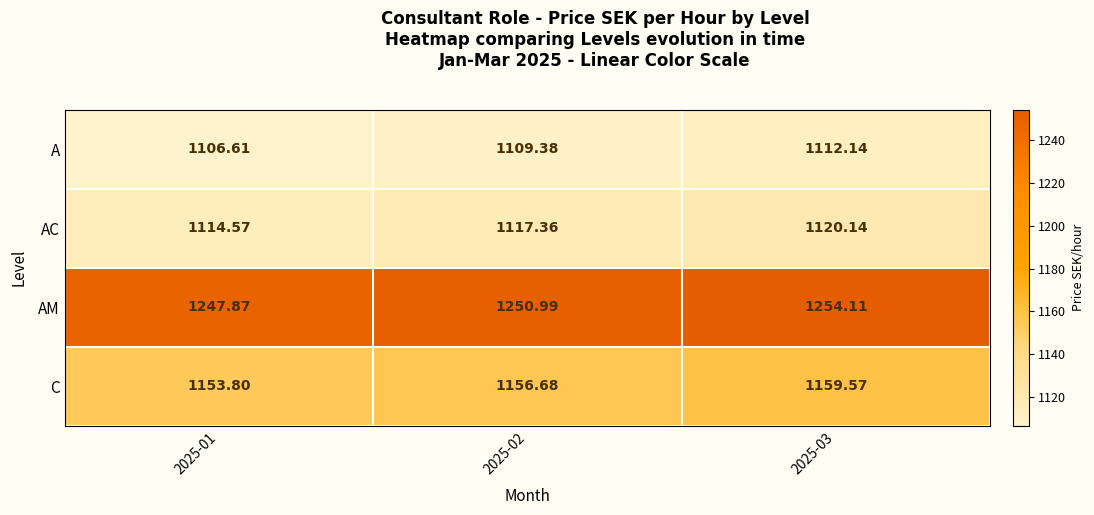

Which series changed the most between 2025-01 and 2025-02?

AM